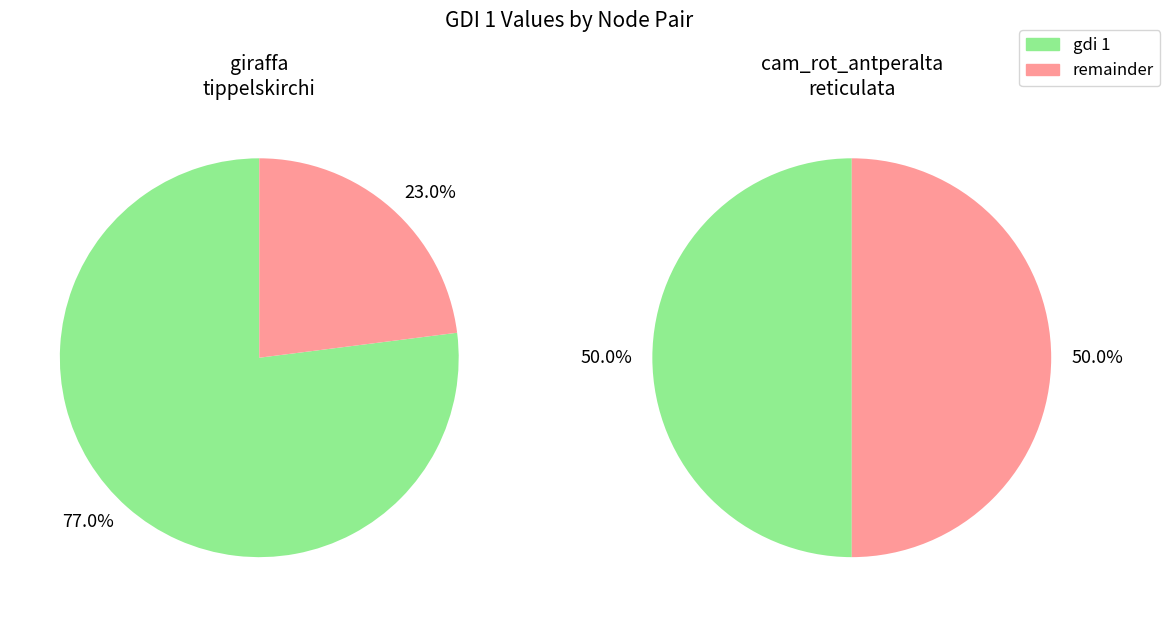

Rank the categories by value from lowest to highest.

cam_rot_antperalta, giraffa